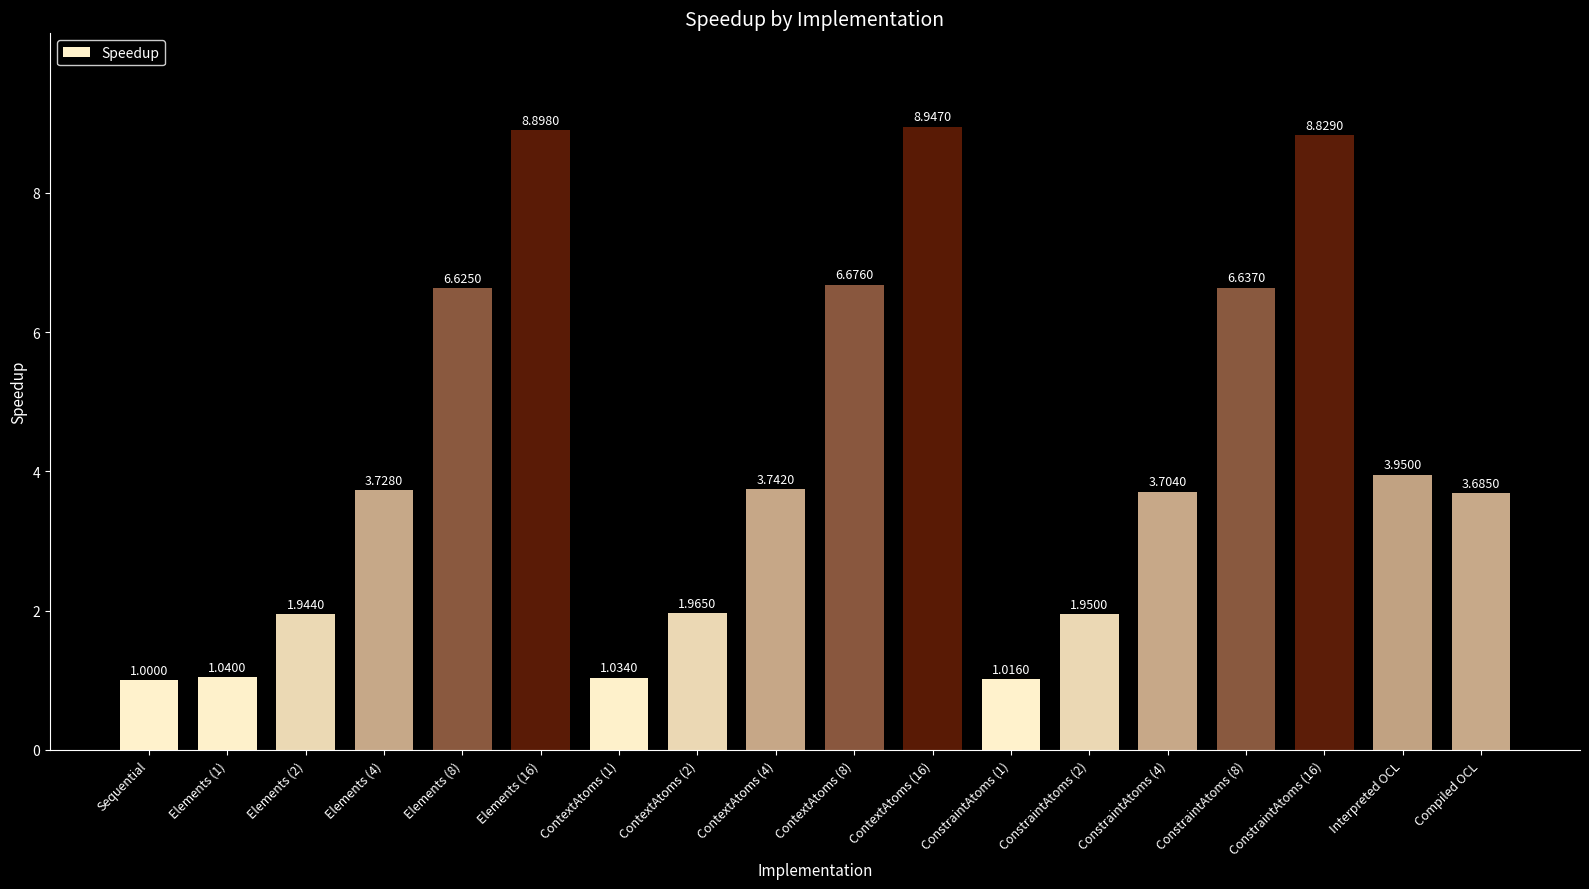

What is the difference between the maximum and minimum values?

7.9